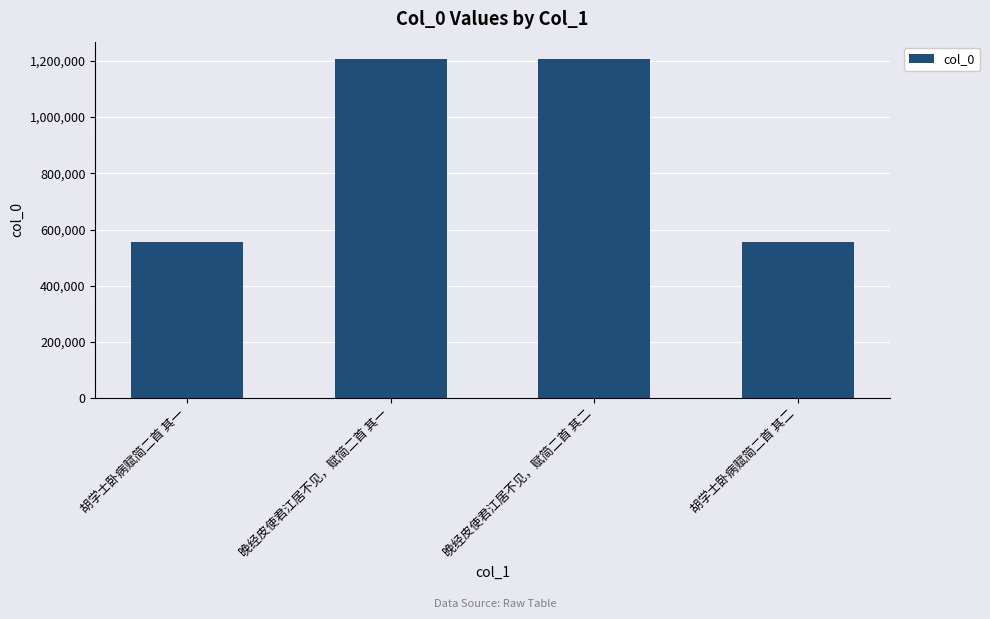

Approximately how many times larger is the value at 胡学士卧病赋简二首 其二 compared to 胡学士卧病赋简二首 其一?

1.0